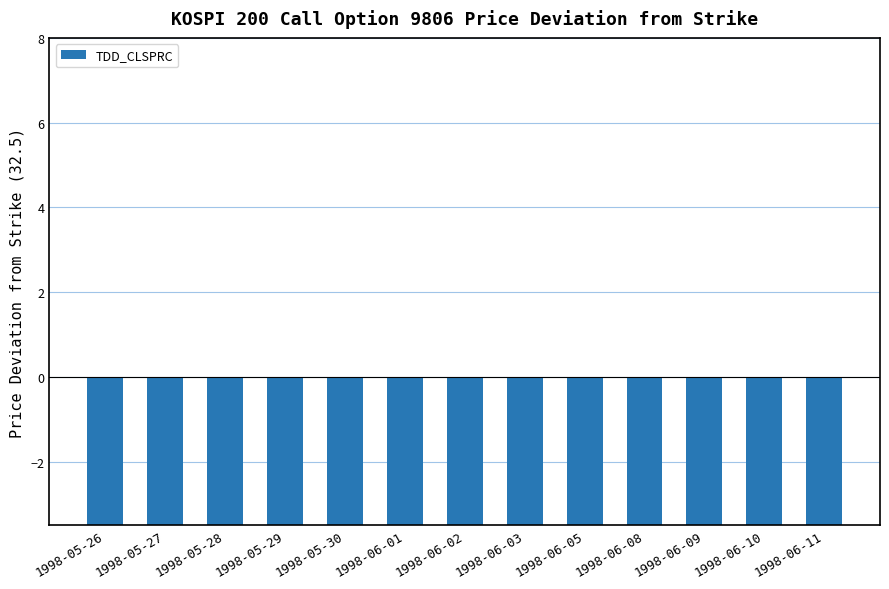

Does the chart contain stacked bars?

No